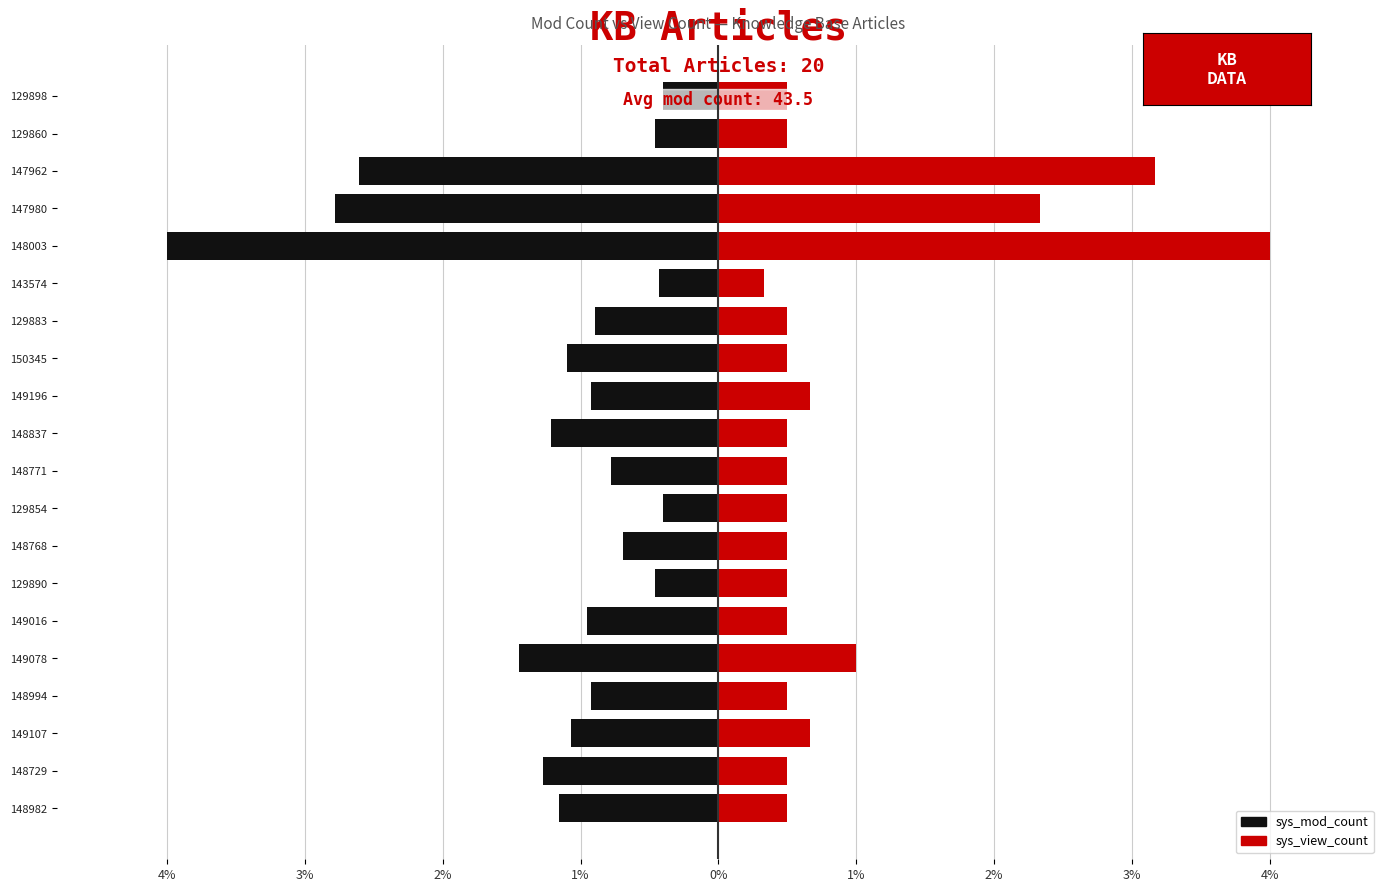

What is the difference between the maximum and second lowest values in the sys_view_count series?

3.5